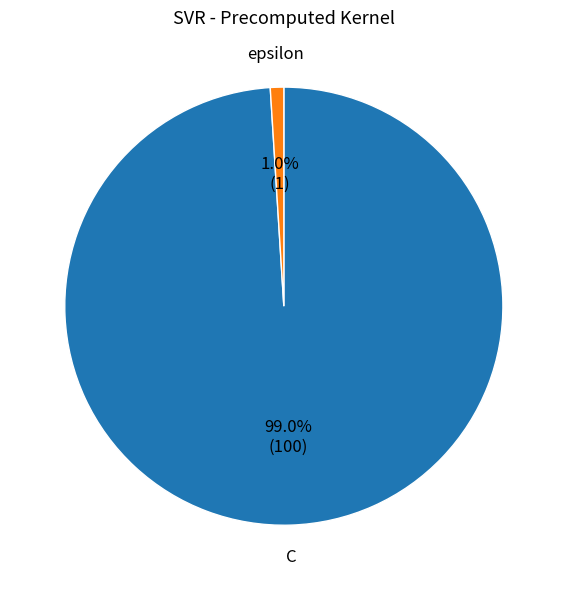

What percentage is the epsilon slice, to the nearest percent?

1%